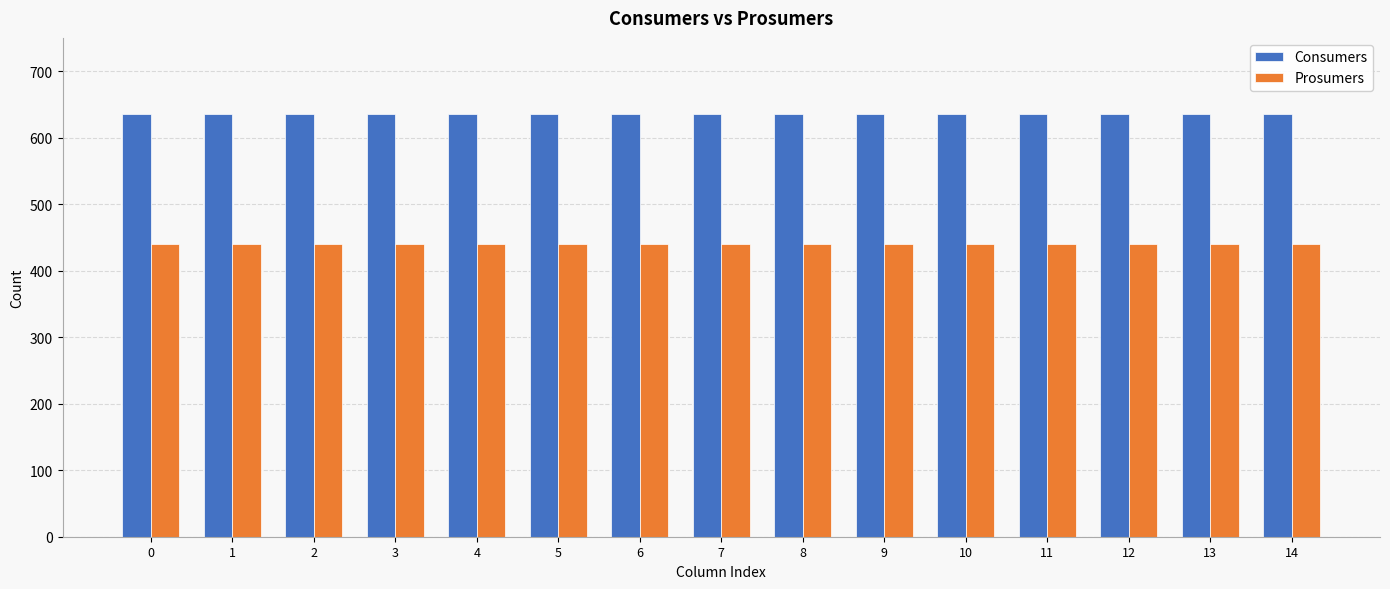

What is the sum of the Prosumers values at 13 and 9?

880